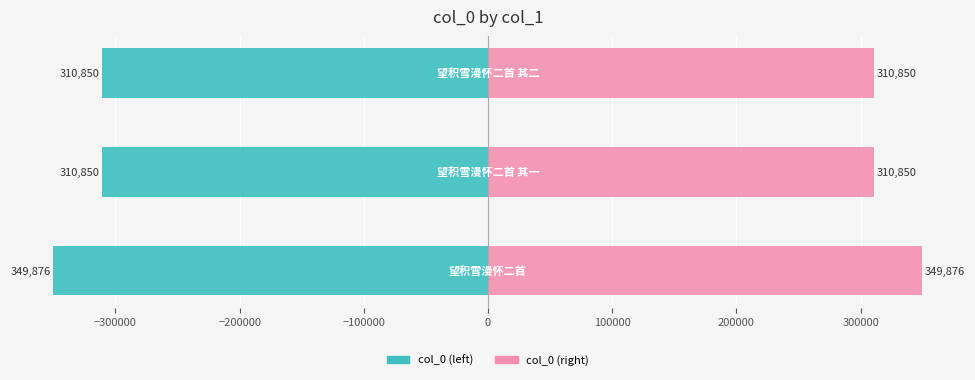

Which series changed the most between −400000 and −200000?

col_0 (left)